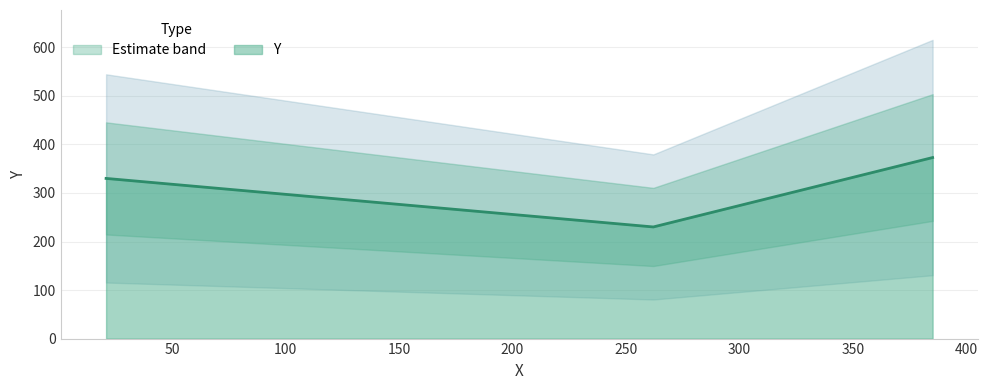

What is the ratio of the value at 21 to the value at 262?

1.4